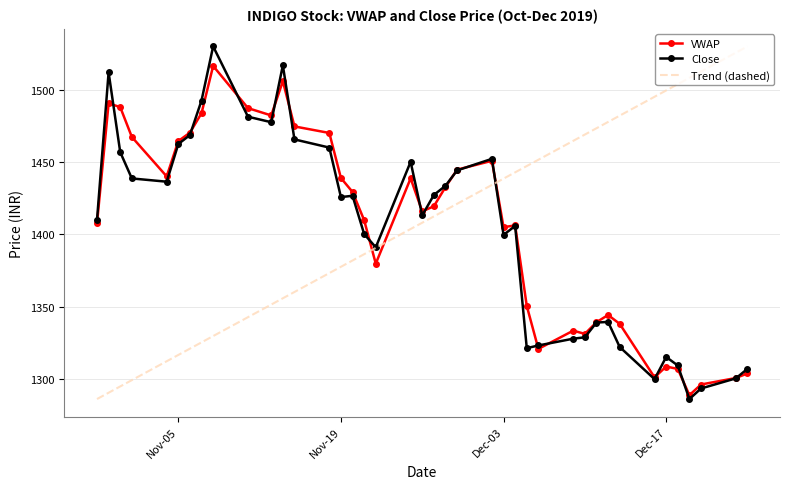

What is the maximum value for Close?

1530.0